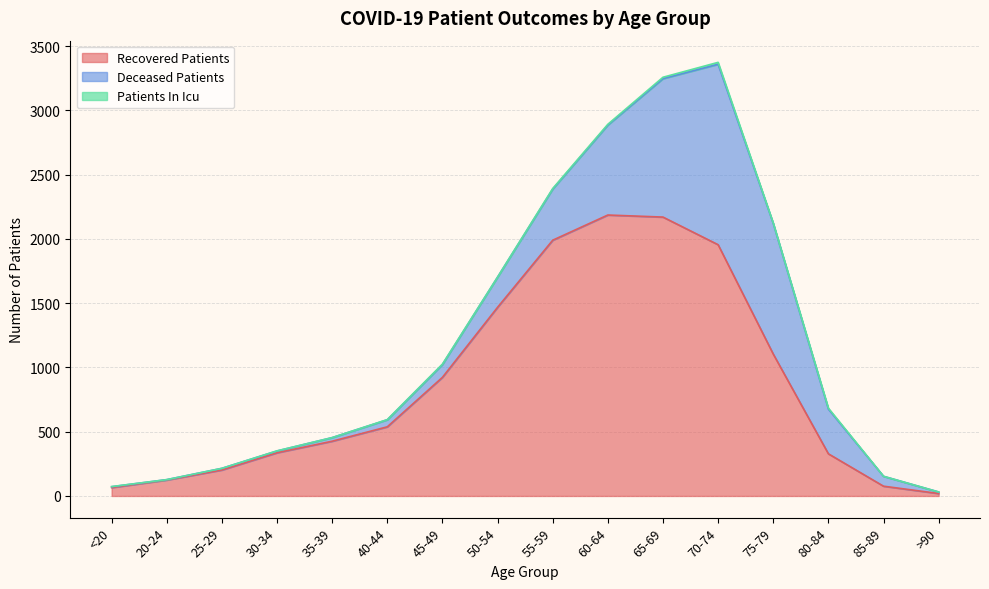

What is the difference between the highest and lowest values at 30-34?

335